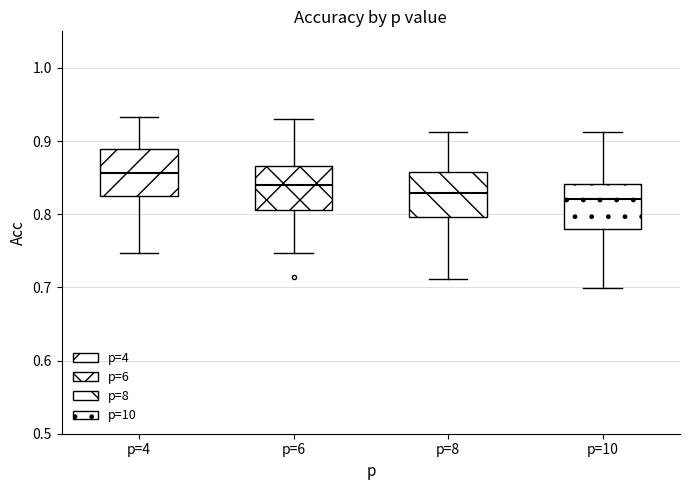

Where is the upper edge of the box for p=6 on the y-axis? The values are not printed on the chart, so give them approximately, as read against the axis.

0.87